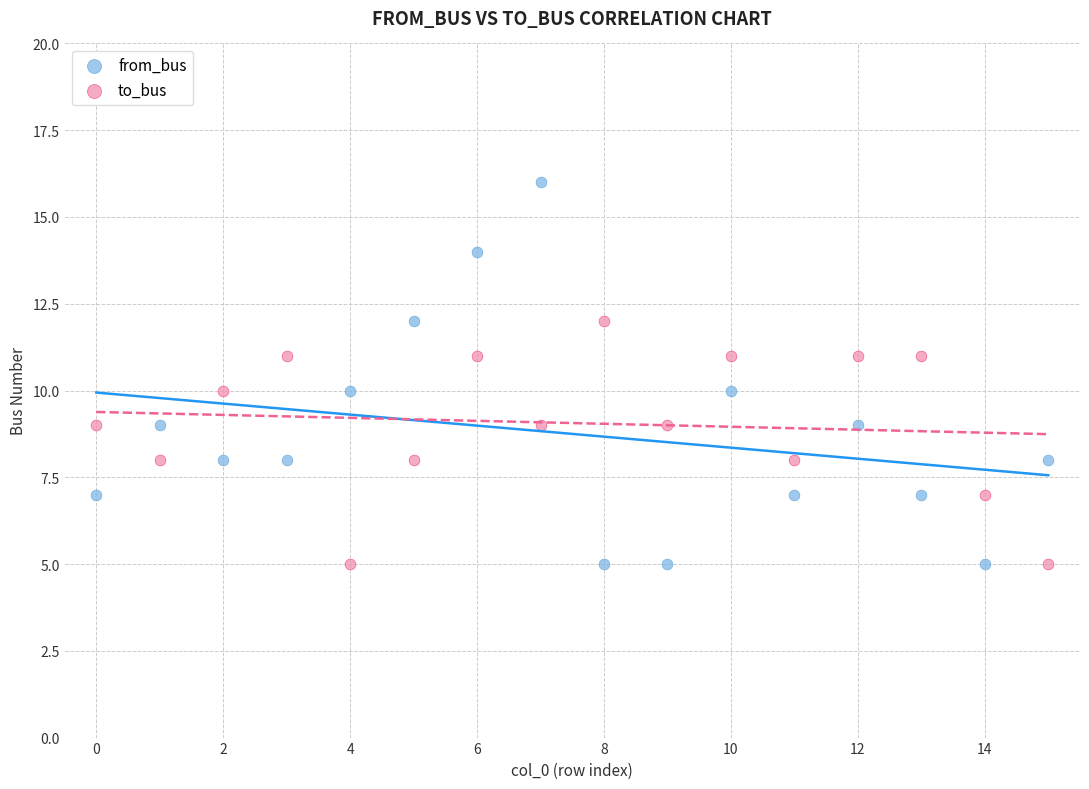

Which series has the largest Y range (max minus min)?

from_bus